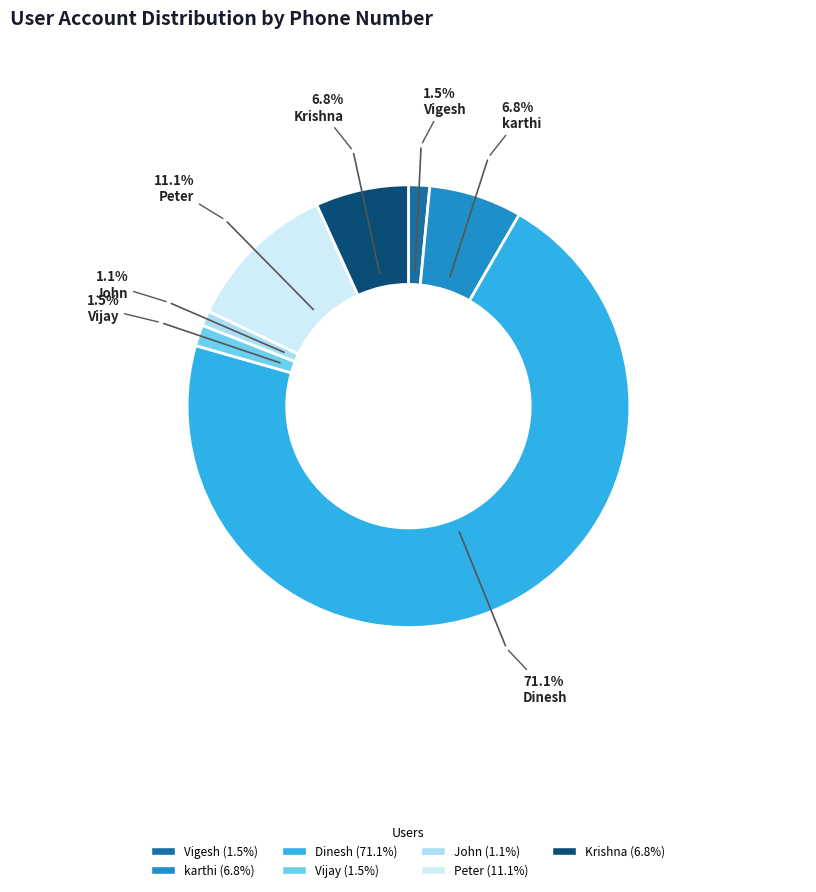

What is the ratio of the value at Vijay to the value at Krishna?

0.2